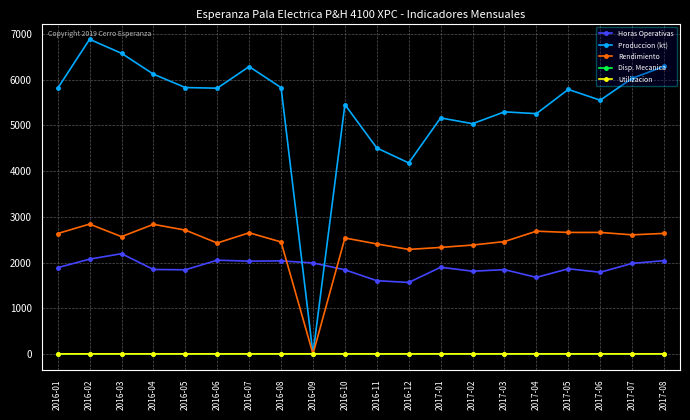

What is the greatest value displayed?

6886.7